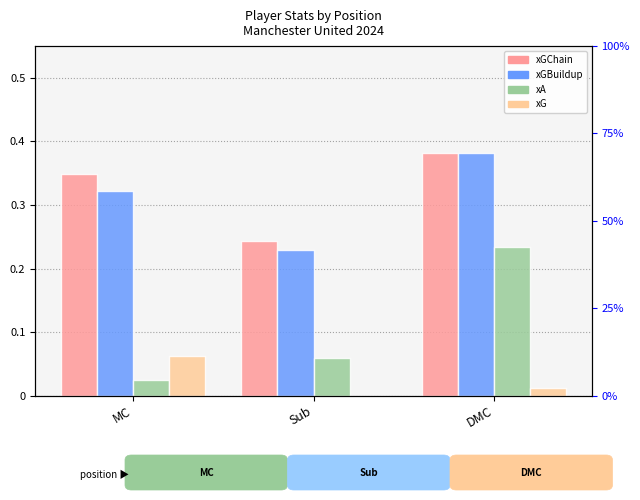

Rank the series at DMC from highest to lowest value.

xGChain, xGBuildup, xA, xG